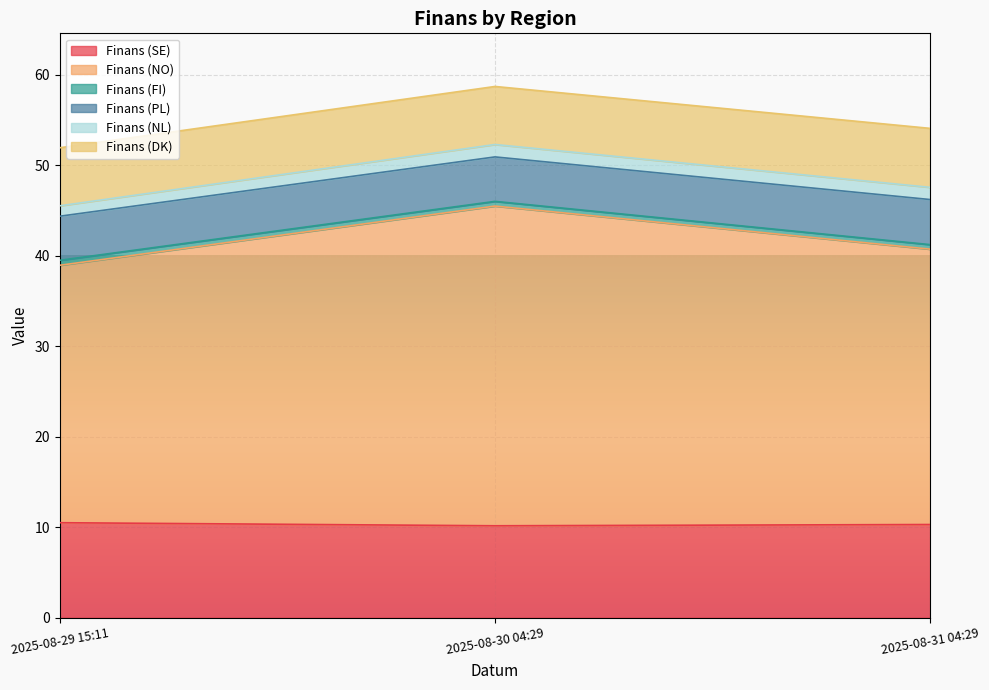

Reading left to right, what are all the values shown in this chart?

Finans (SE): 2025-08-29 15:11=10.5	2025-08-30 04:29=10.2	2025-08-31 04:29=10.3
Finans (NO): 2025-08-29 15:11=28.4	2025-08-30 04:29=35.3	2025-08-31 04:29=30.4
Finans (FI): 2025-08-29 15:11=0.6	2025-08-30 04:29=0.5	2025-08-31 04:29=0.5
Finans (PL): 2025-08-29 15:11=4.9	2025-08-30 04:29=4.9	2025-08-31 04:29=5.0
Finans (NL): 2025-08-29 15:11=1.1	2025-08-30 04:29=1.4	2025-08-31 04:29=1.4
Finans (DK): 2025-08-29 15:11=6.4	2025-08-30 04:29=6.4	2025-08-31 04:29=6.5